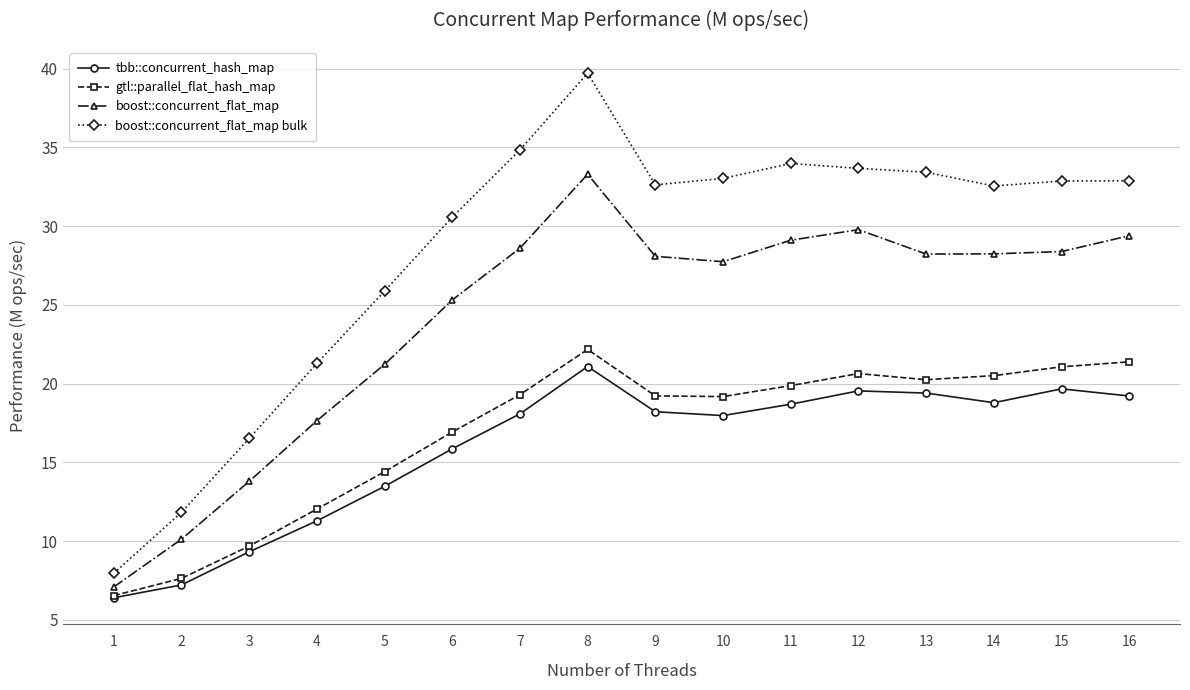

Which series changed the most between 5 and 8?

boost::concurrent_flat_map bulk